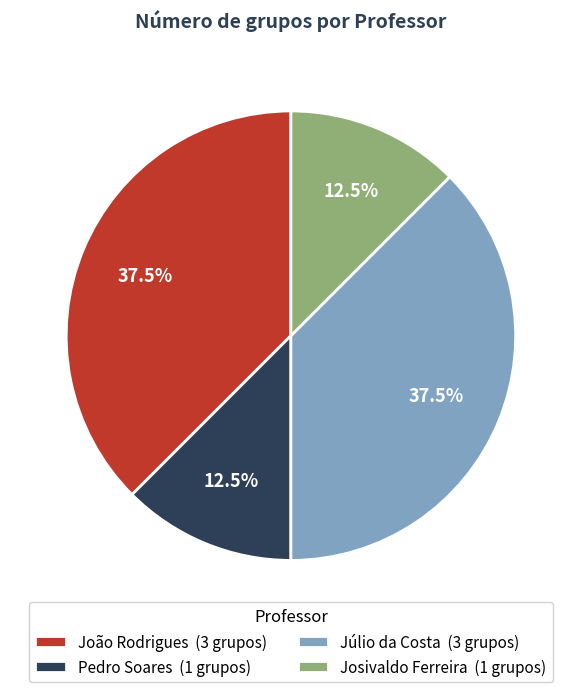

Between João Rodrigues and Pedro Soares, which is larger?

João Rodrigues